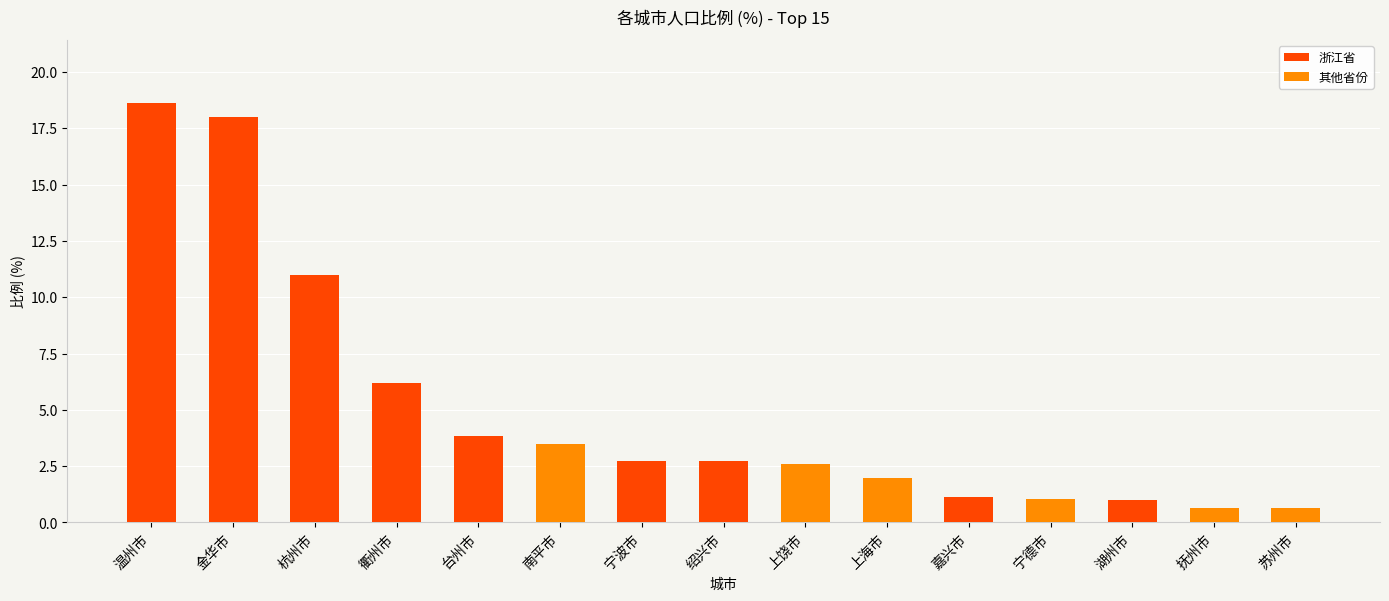

Reading left to right, what are all the values shown in this chart?

温州市=18.6	金华市=18.0	杭州市=11.0	衢州市=6.2	台州市=3.9	南平市=3.5	宁波市=2.7	绍兴市=2.7	上饶市=2.6	上海市=2.0	嘉兴市=1.1	宁德市=1.1	湖州市=1.0	抚州市=0.7	苏州市=0.6